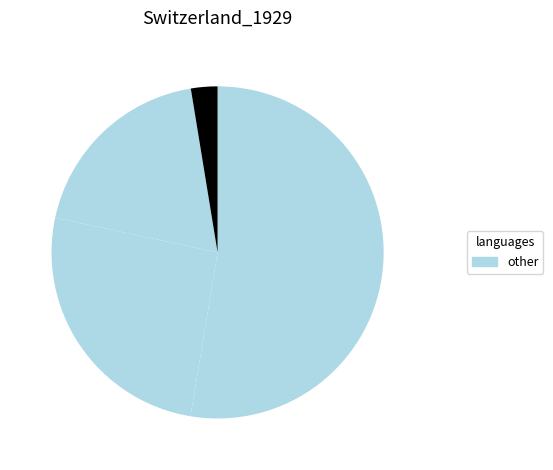

How many slices are in this pie chart?

4